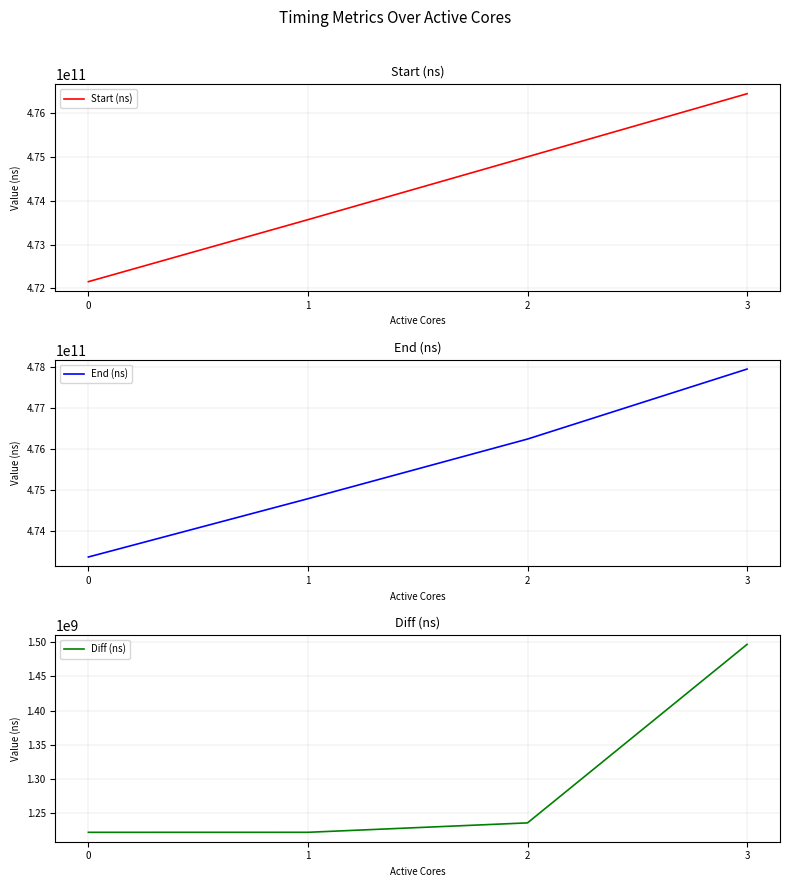

At which category is the sum across all series the highest?

3